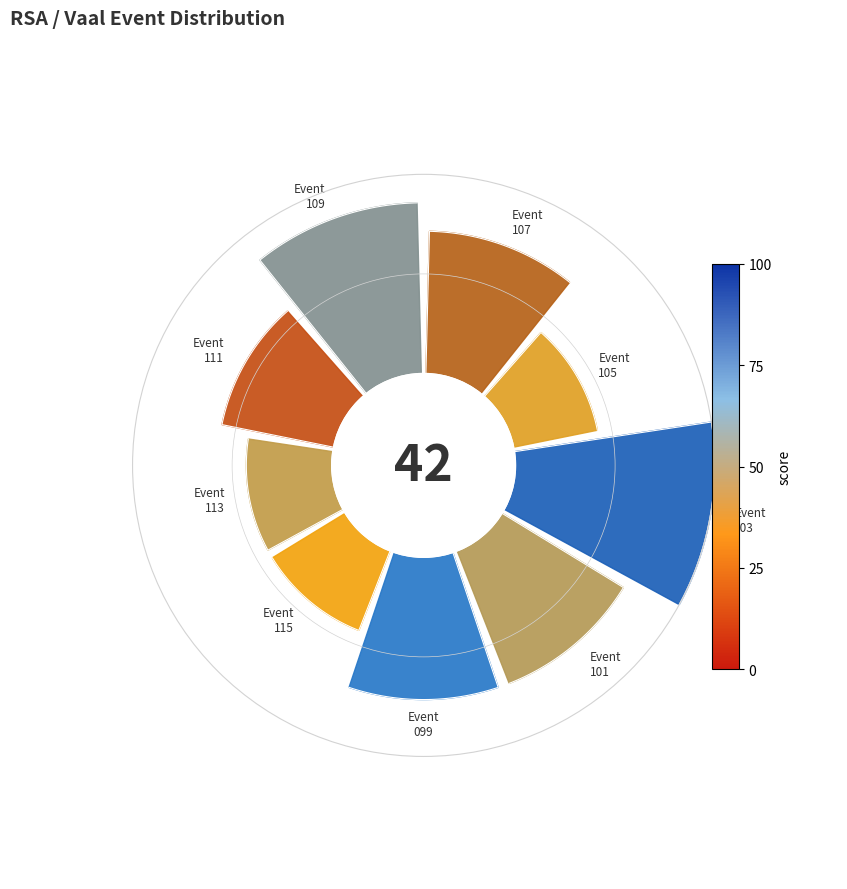

Count the number of slices in the pie.

9